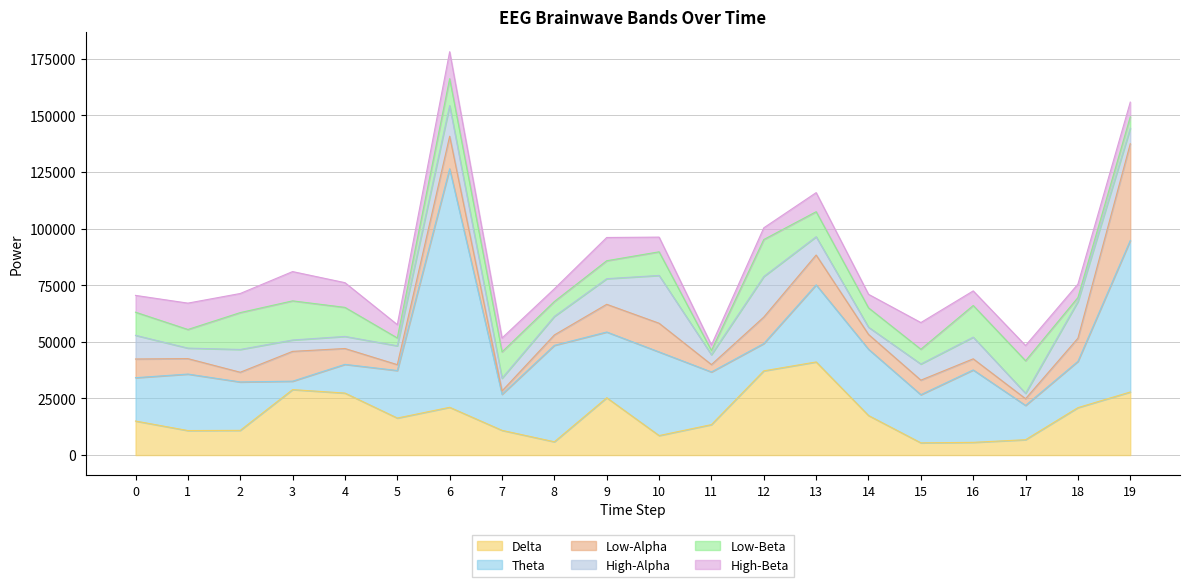

Which series has the largest total across all categories?

Theta